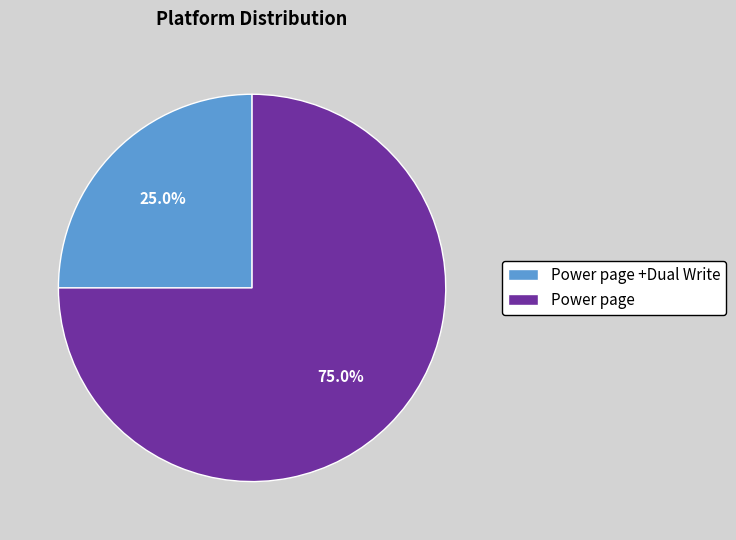

What percentage do Power page and Power page +Dual Write together represent?

100.0%